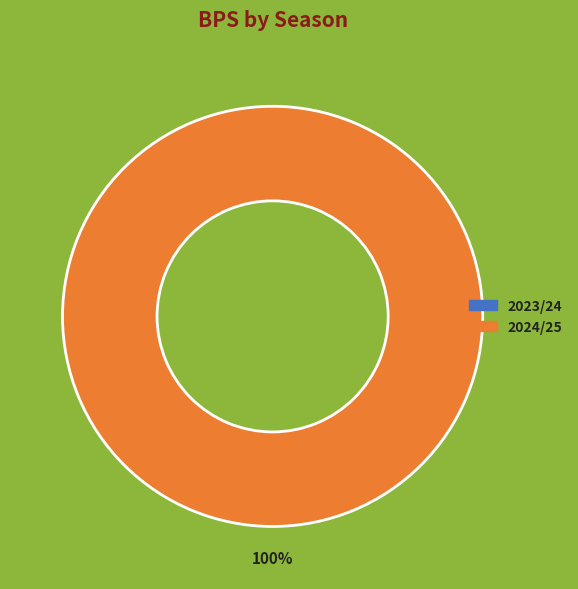

Is 2023/24 the majority of the pie?

No